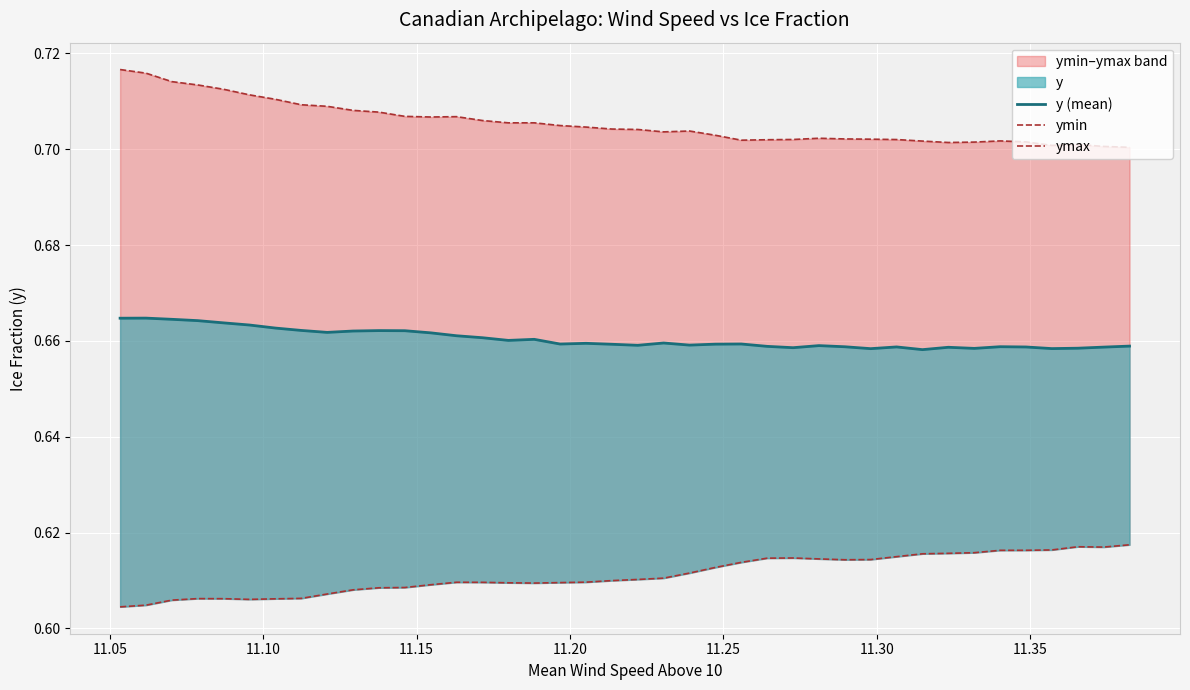

How many ymin values are between 0 and 1?

40